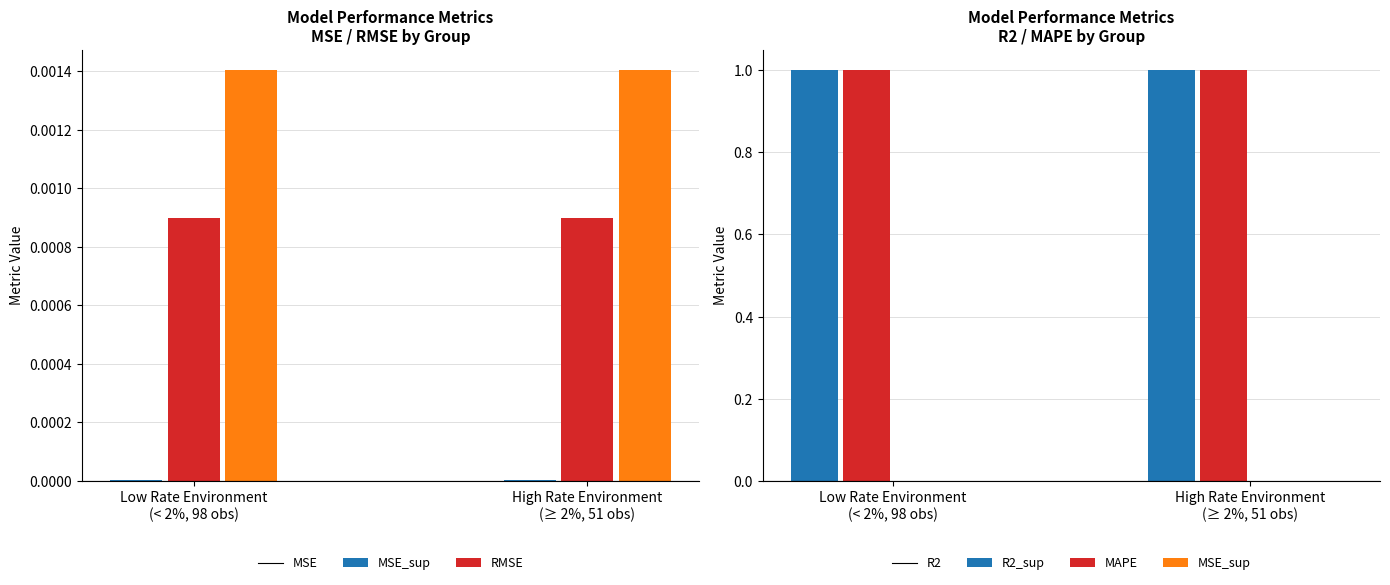

Does the chart contain stacked bars?

No